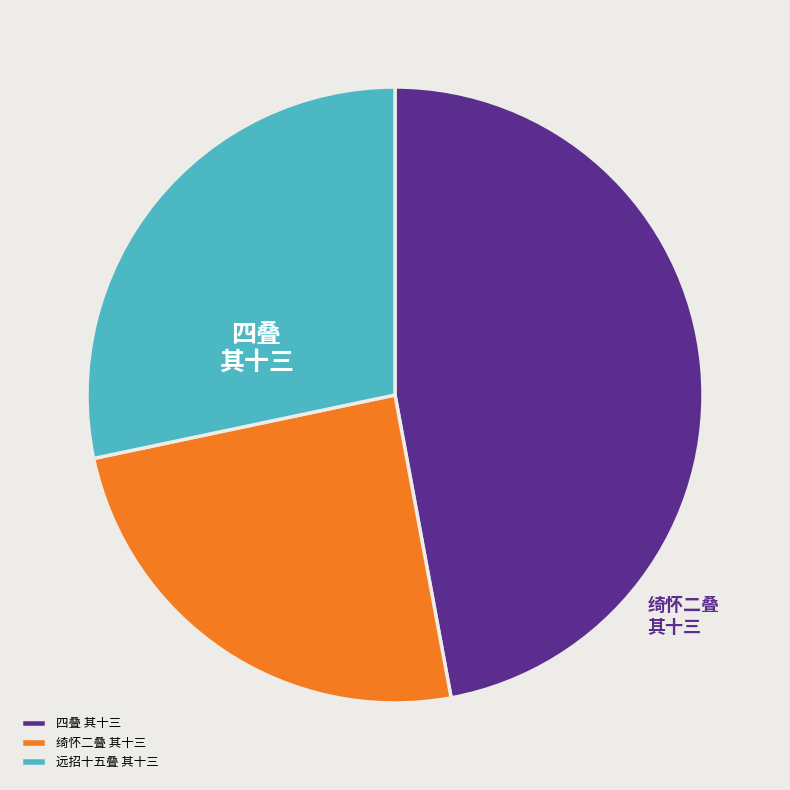

What is the smallest slice in the pie chart?

绮怀二叠 其十三